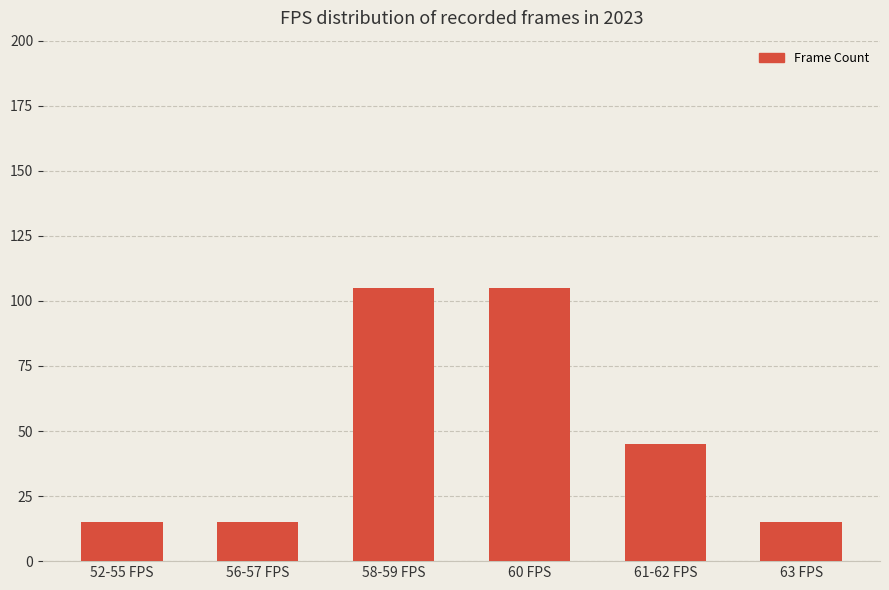

How many data points are less than 45?

3